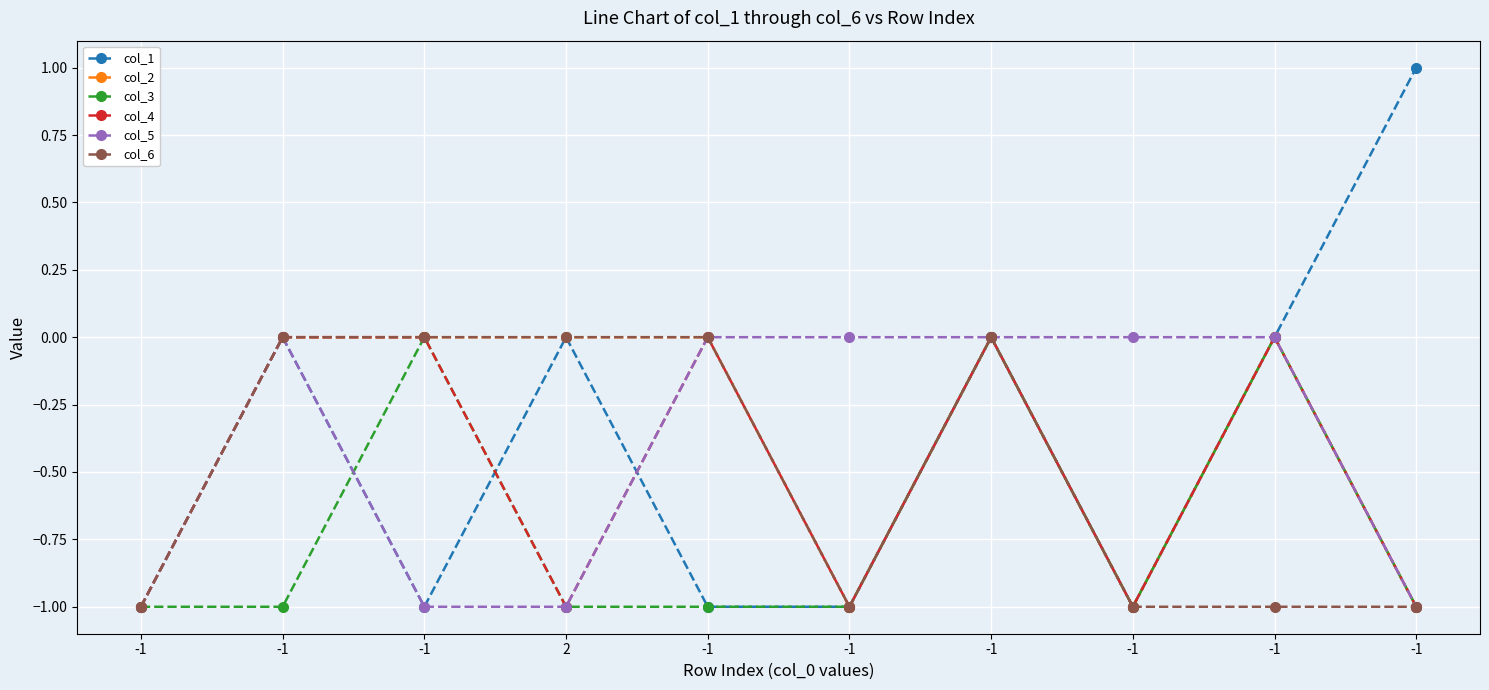

Which series ends up on top after the final intersection of col_1 and col_4?

col_4